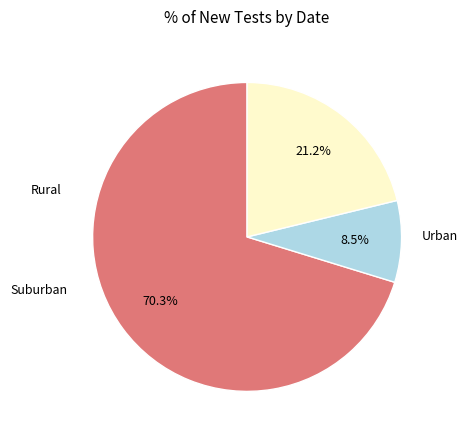

Does any single category account for the majority?

Yes